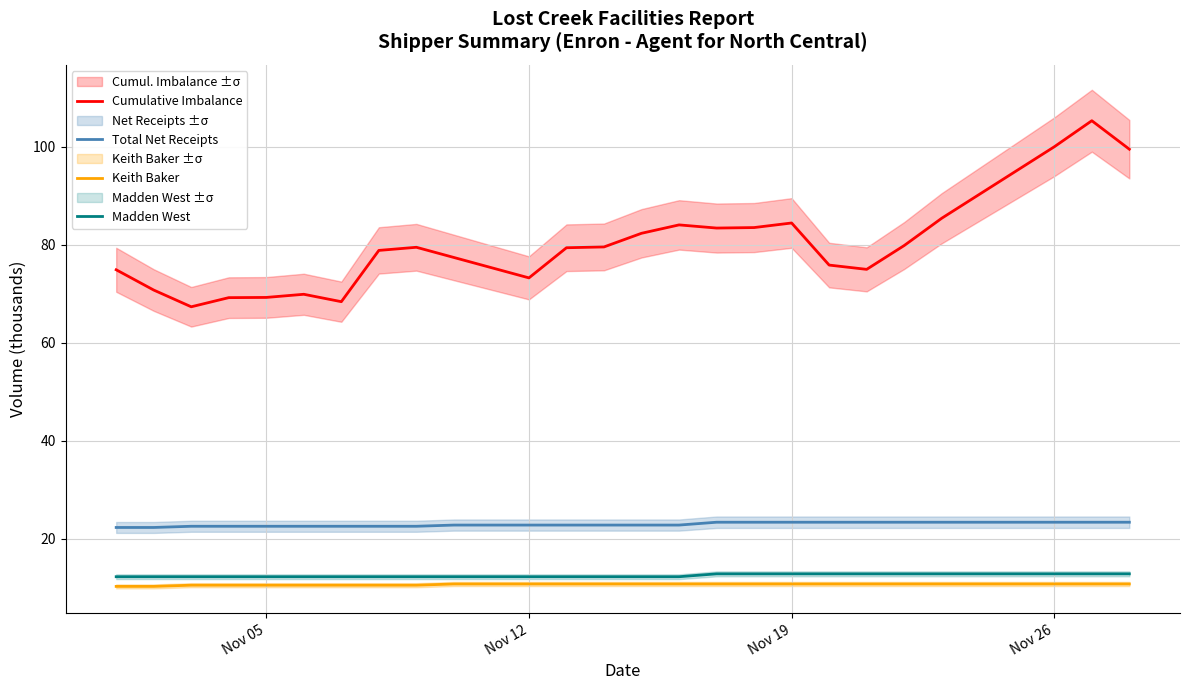

True or false: Keith Baker and Madden West cross at least once.

False